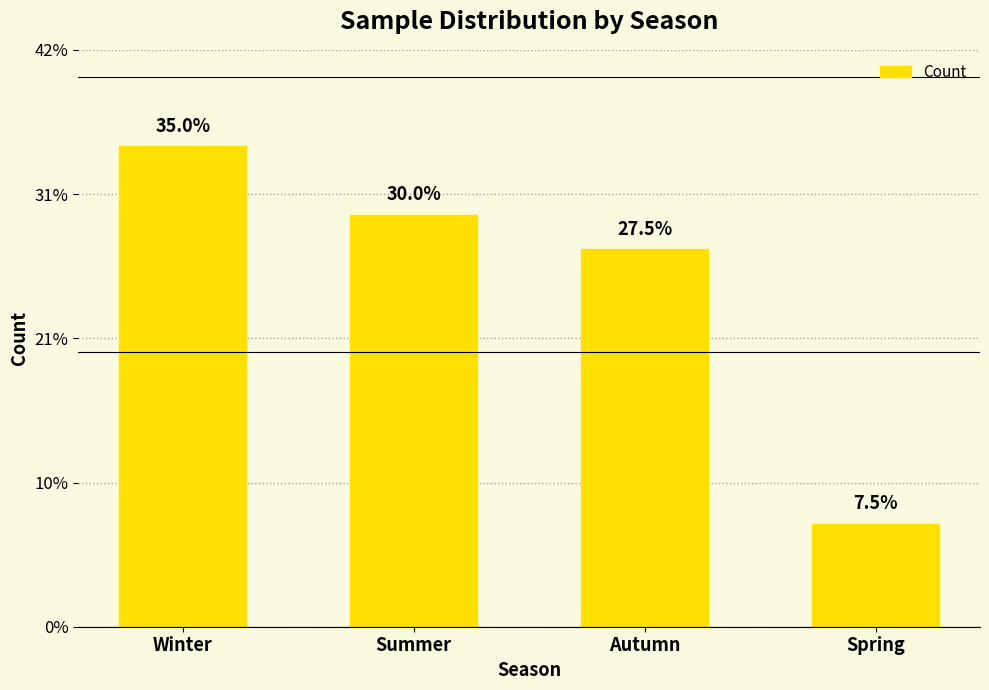

Read the value at Winter.

14